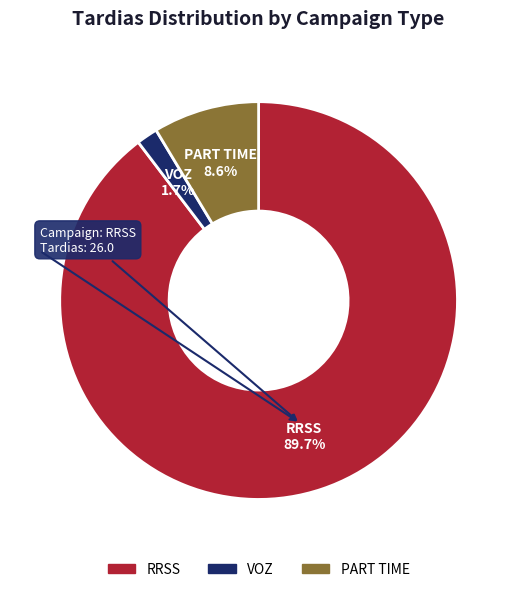

What is the ratio of the value at RRSS to the value at PART TIME?

10.4